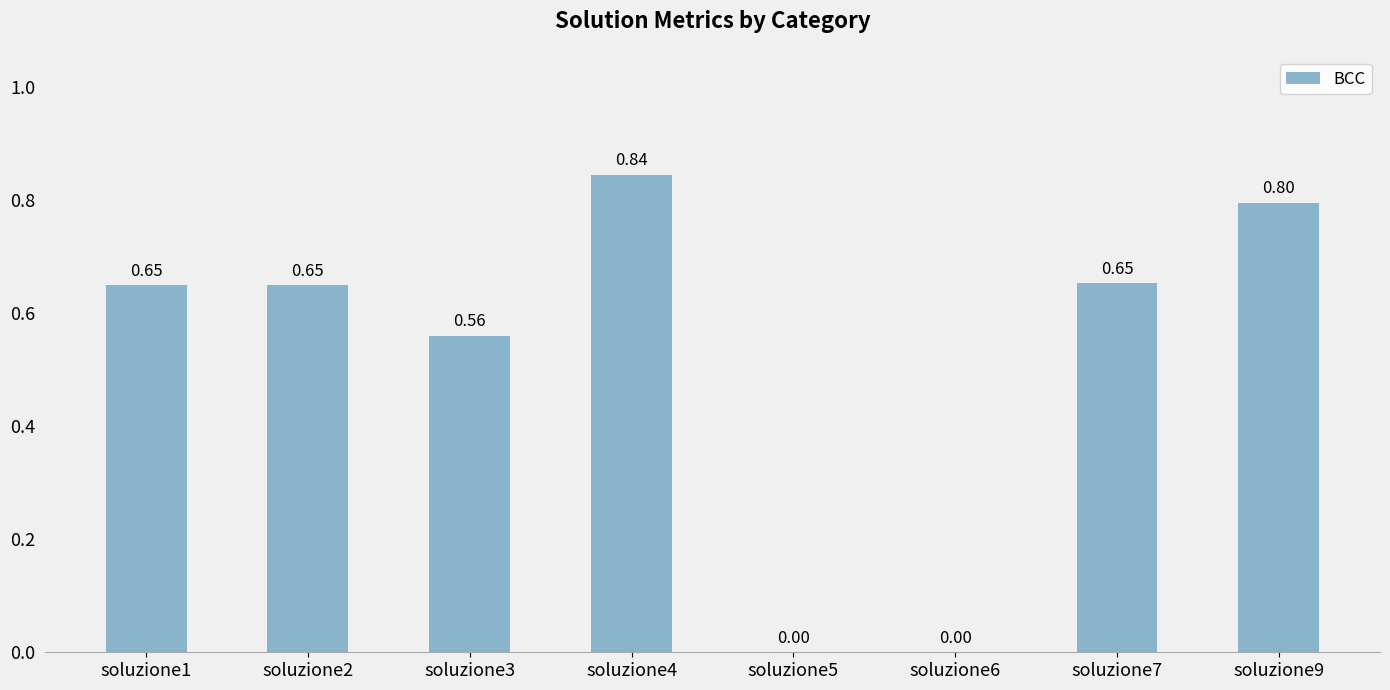

The chart shows a value of 0.4 at soluzione6. True or false?

False